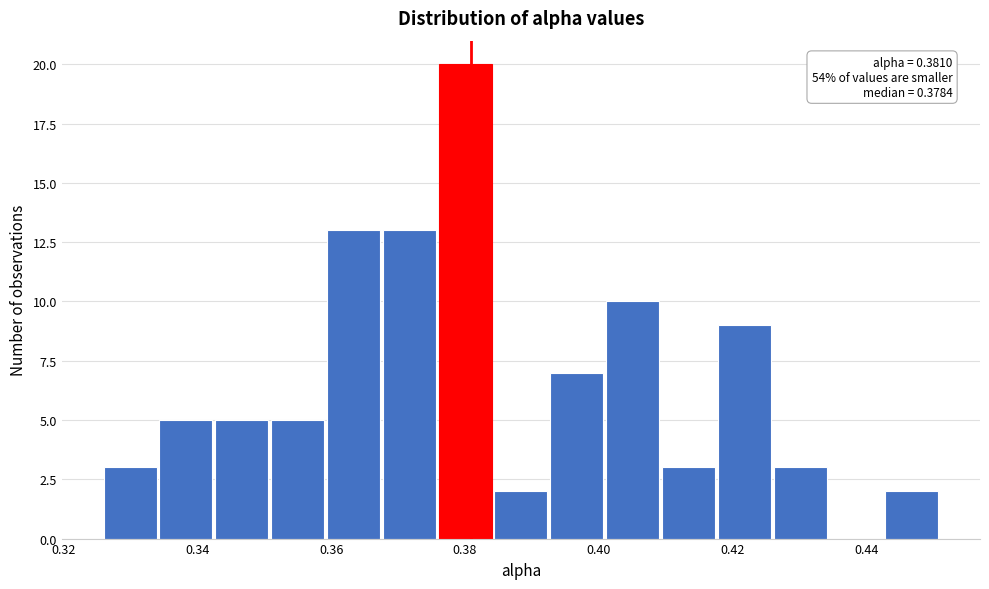

Which range on the x-axis has the tallest bar?

0.376 to 0.384